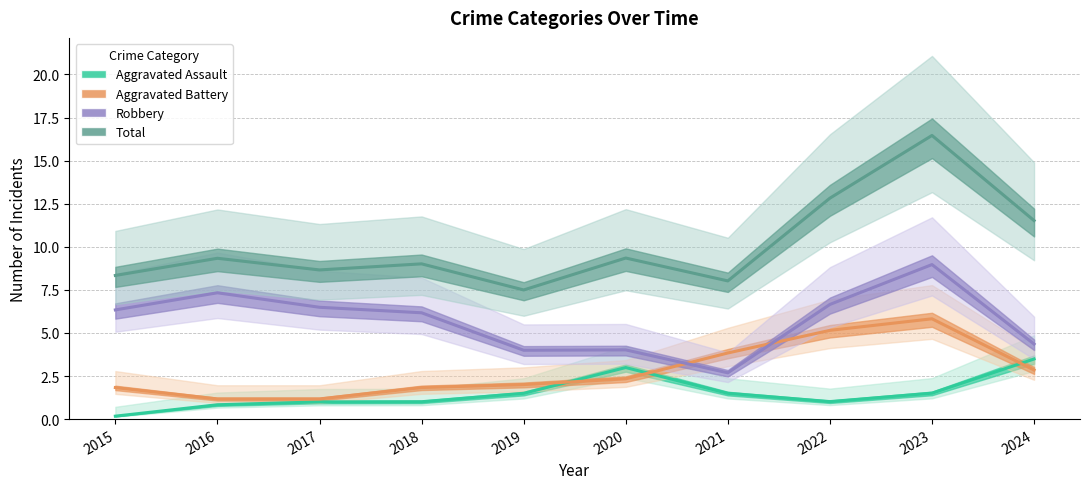

What is the sum of the Aggravated Battery values at 2019 and 2017?

3.2